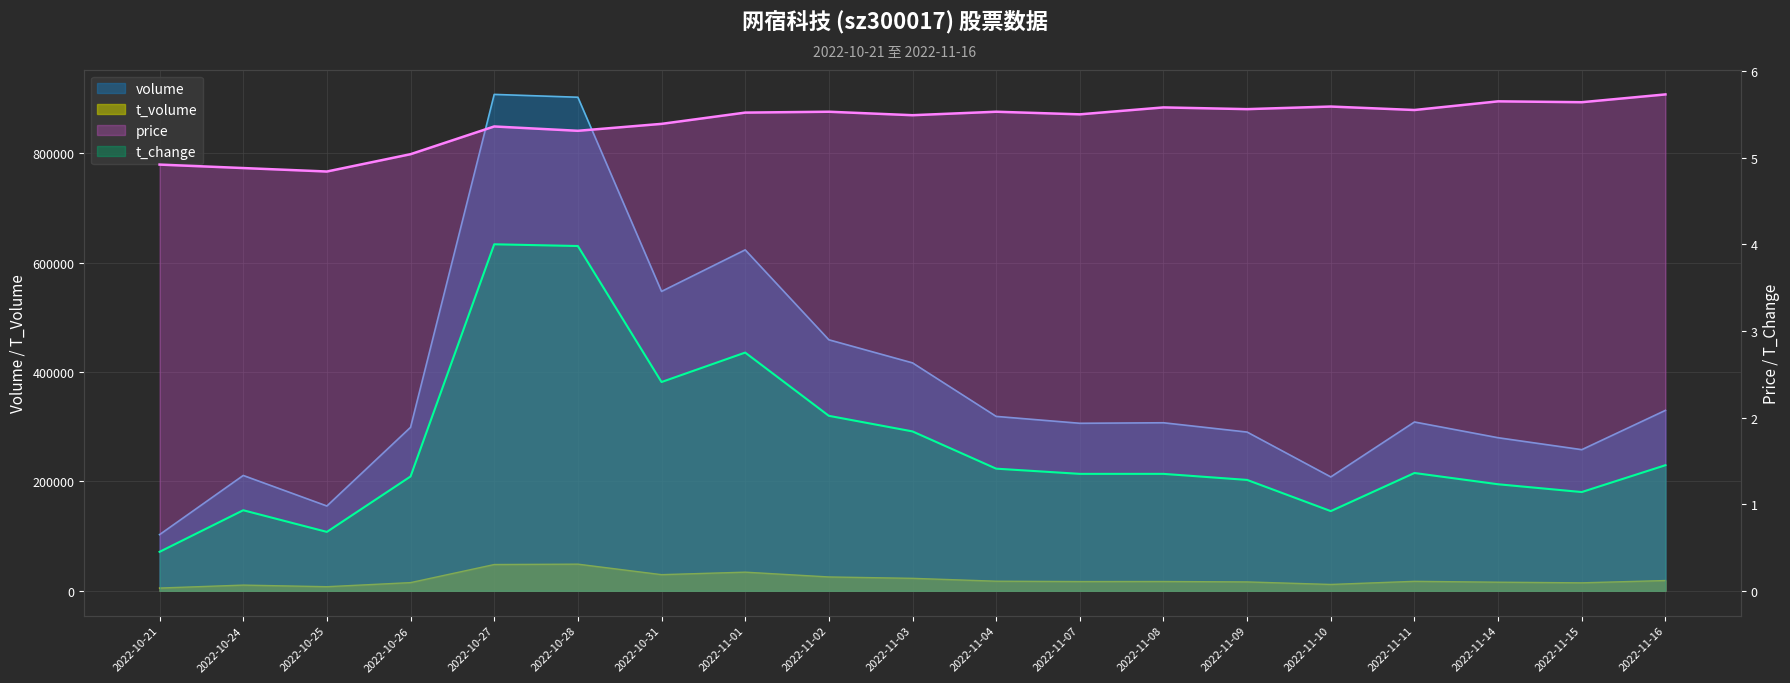

How many lines are shown in the chart?

4